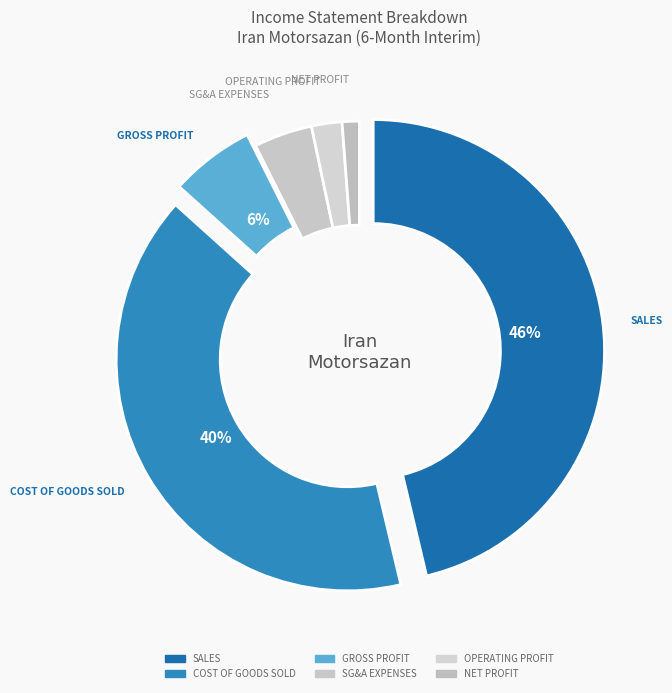

Is the sum of SALES and SG&A EXPENSES greater than half?

Yes